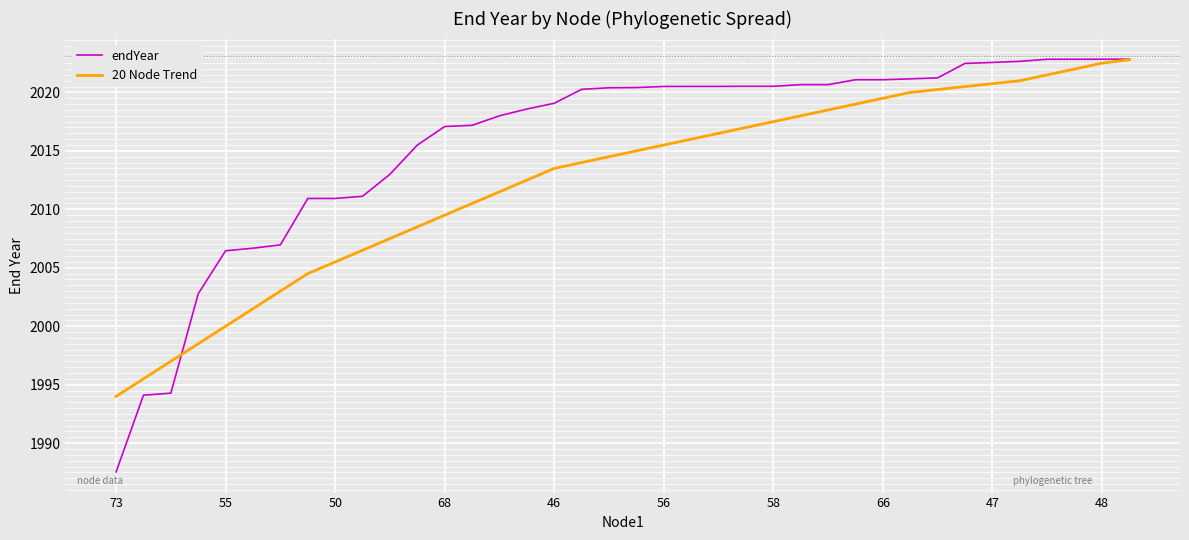

Rank the series by their average value, from highest to lowest.

endYear, 20 Node Trend